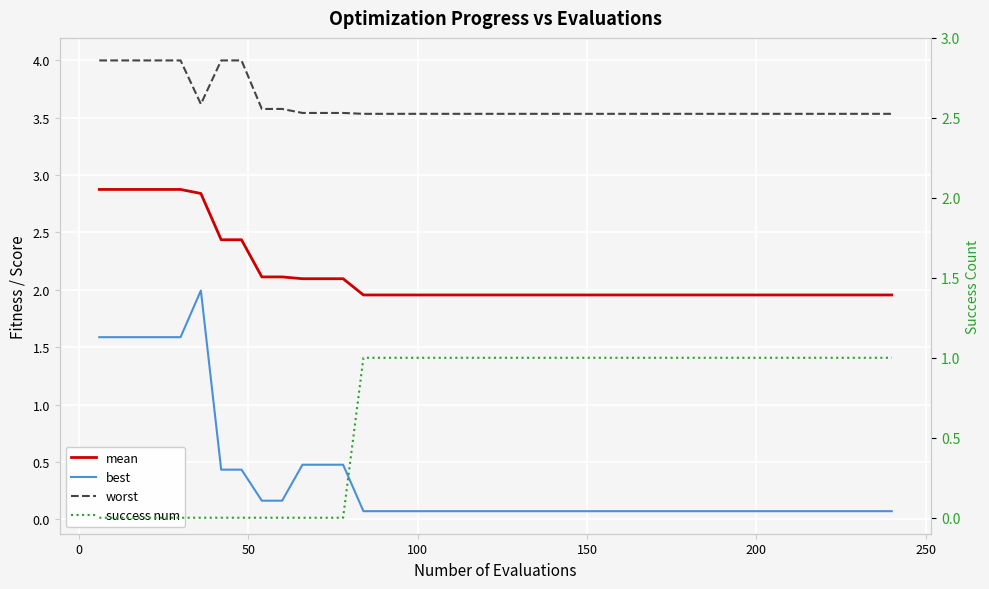

True or false: mean and success num cross at least once.

False